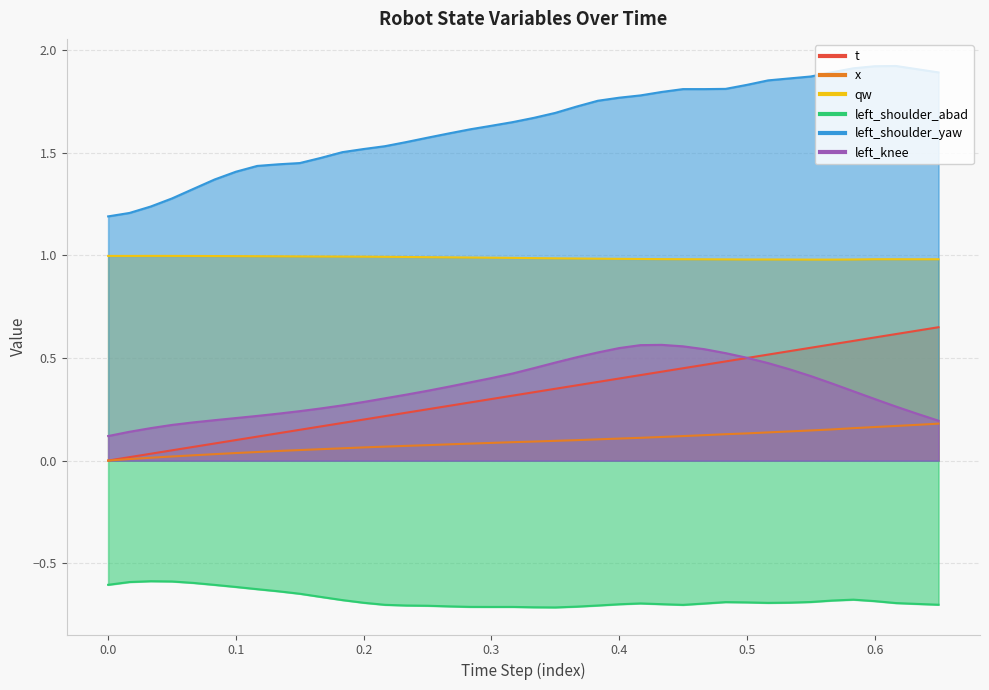

Is the value of left_shoulder_yaw at 34 greater than the value of qw at 9?

Yes